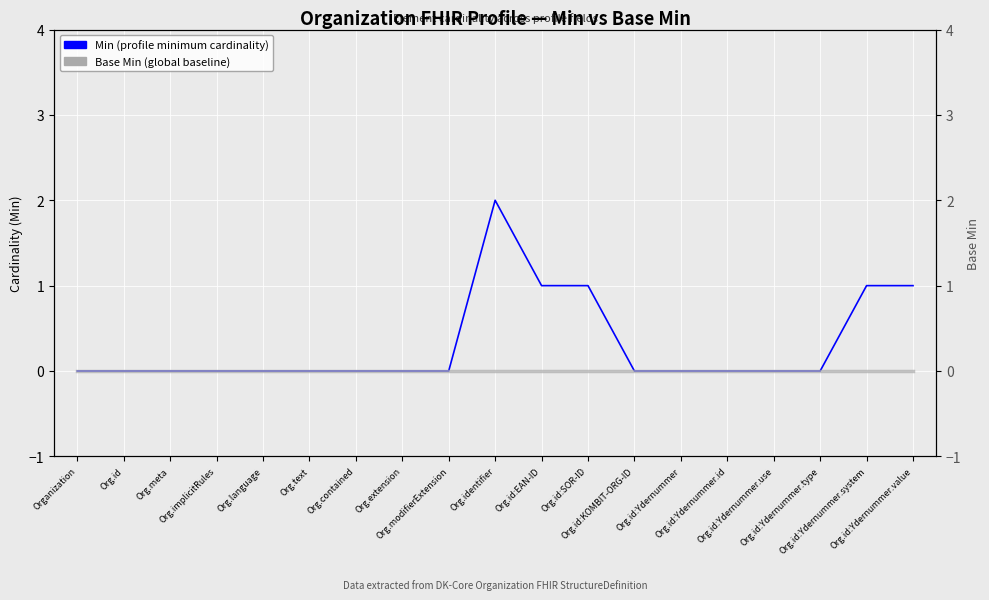

Reading left to right, list all the values displayed in this chart.

Min (profile minimum cardinality): 0	0	0	0	0	0	0	0	0	2	1	1	0	0	0	0	0	1	1
Base Min (global baseline): 0	0	0	0	0	0	0	0	0	0	0	0	0	0	0	0	0	0	0